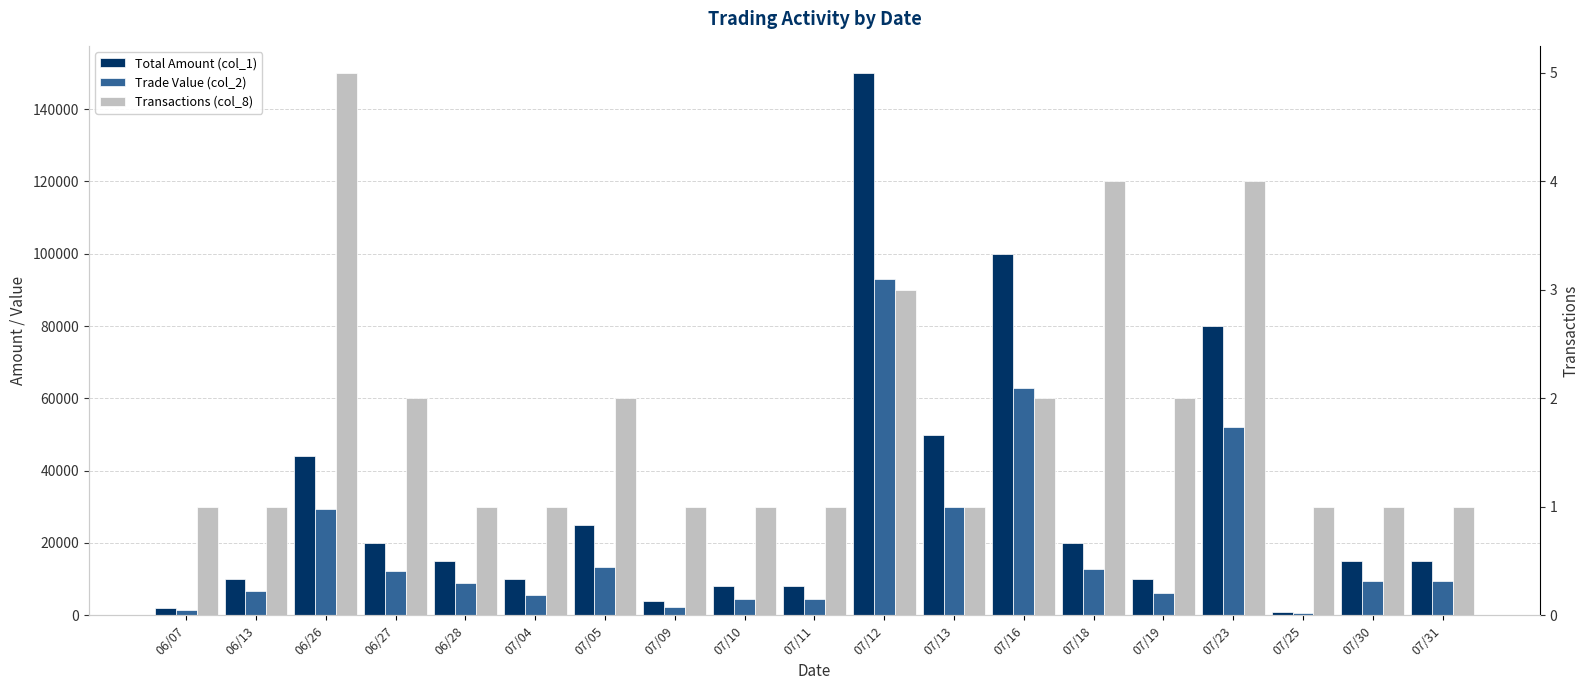

At which label does Total Amount (col_1) first exceed 15000?

06/26